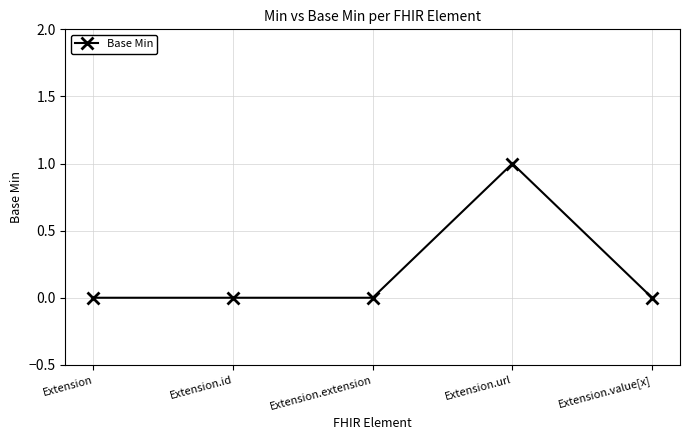

True or false: there are more than 2 points higher than both neighbors.

False